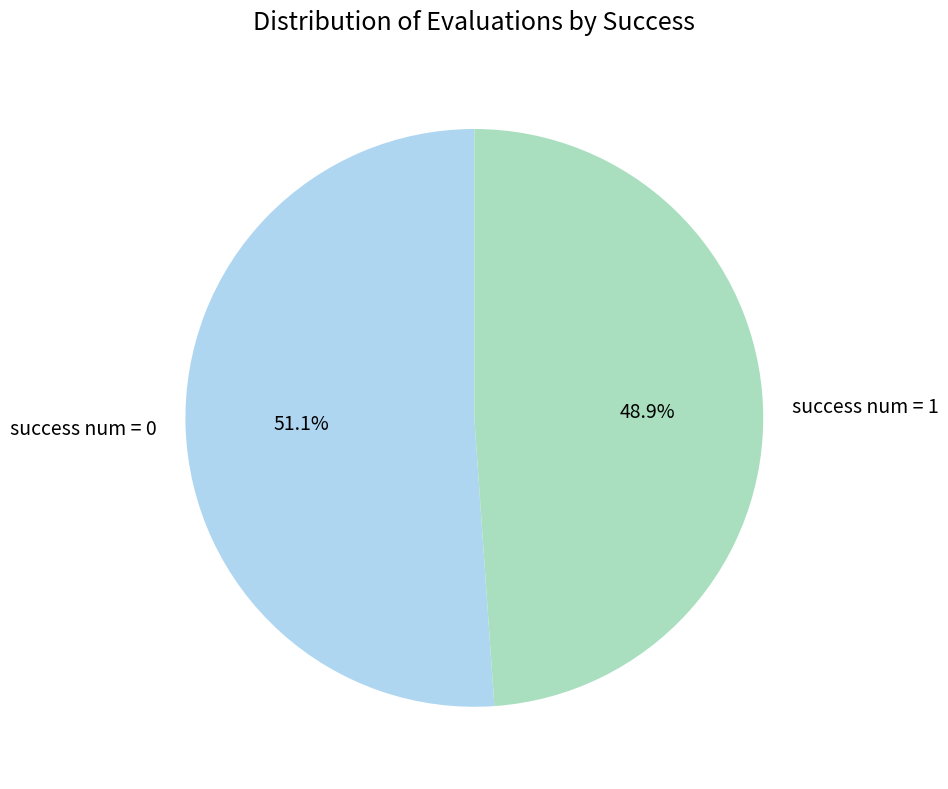

Rank the categories by value from highest to lowest.

success num = 0, success num = 1